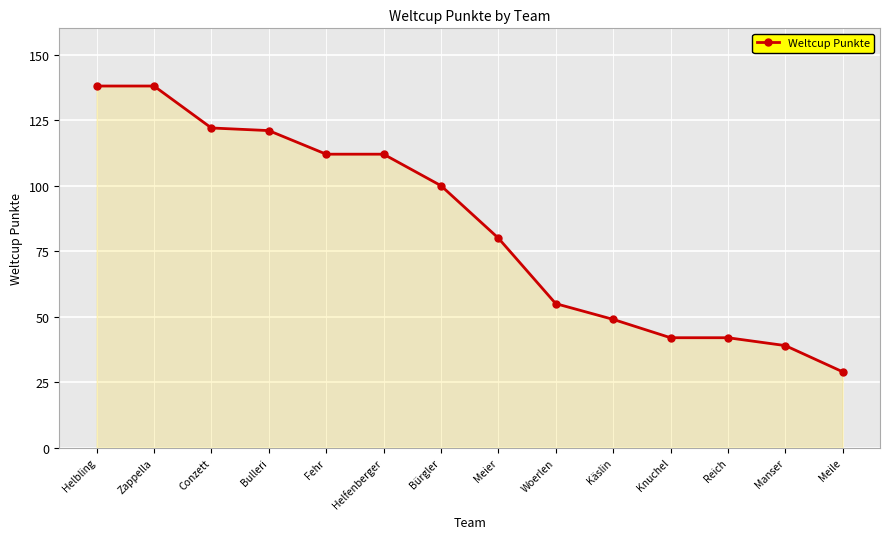

At which label is the value closest to 83?

Meier